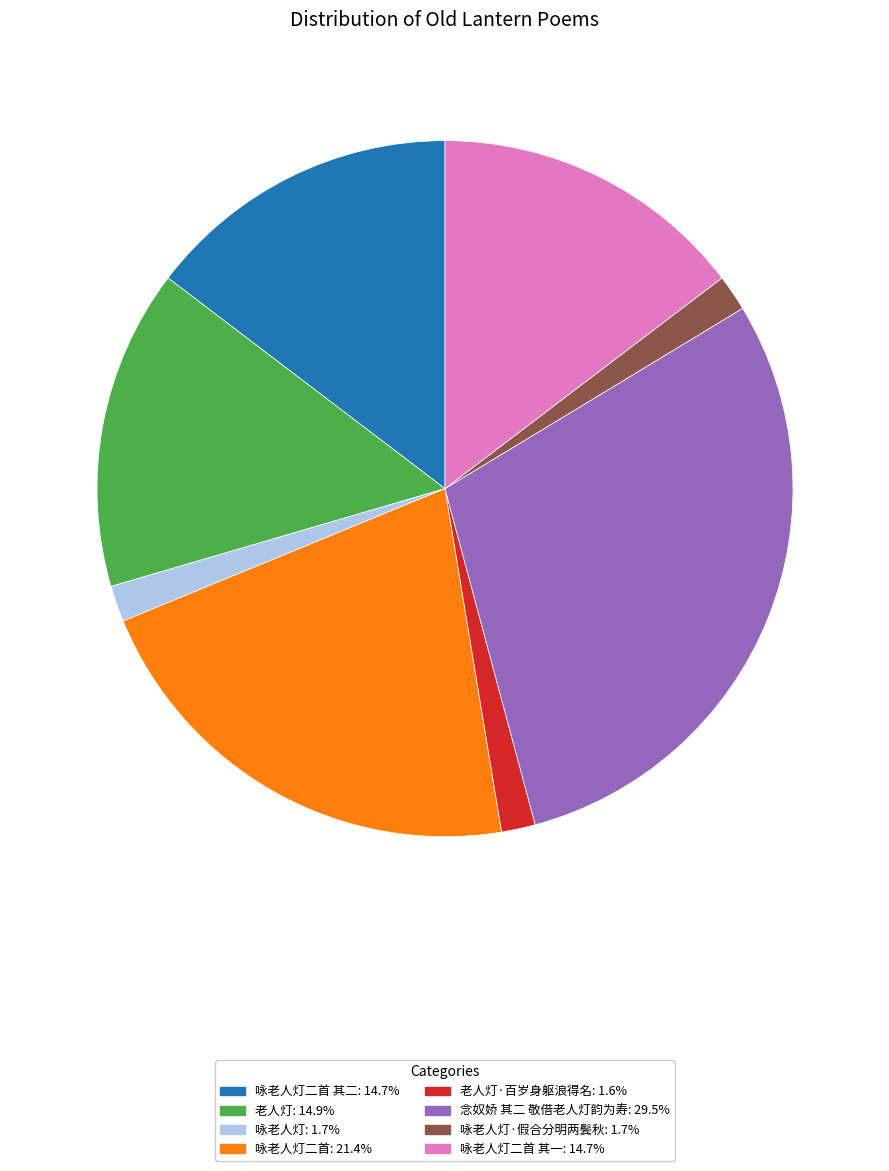

Does any single category account for the majority?

No